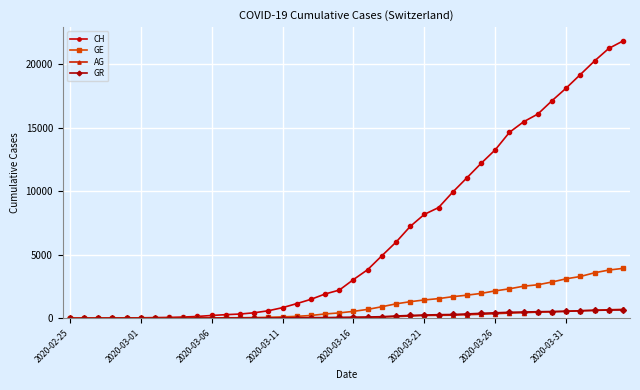

Which series has the largest range (max minus min)?

CH